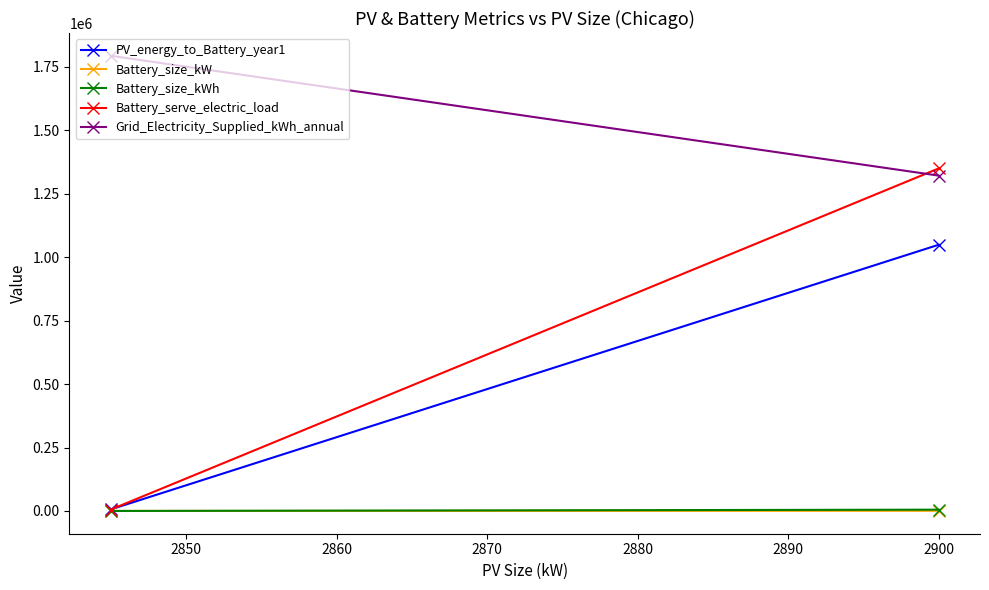

The Battery_serve_electric_load series shows 8411.9 at 2840. True or false?

False